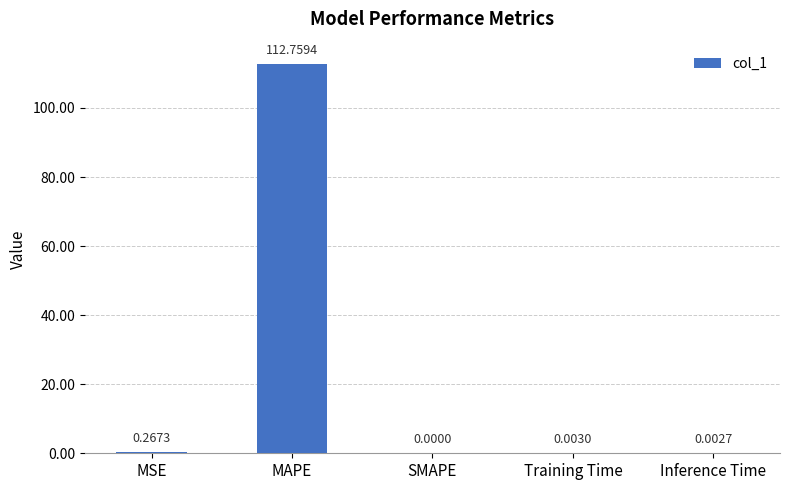

Does the chart contain stacked bars?

No